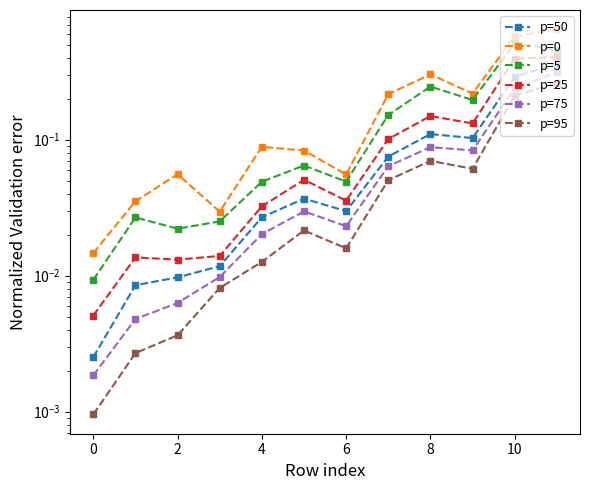

Which series has the largest range (max minus min)?

p=0